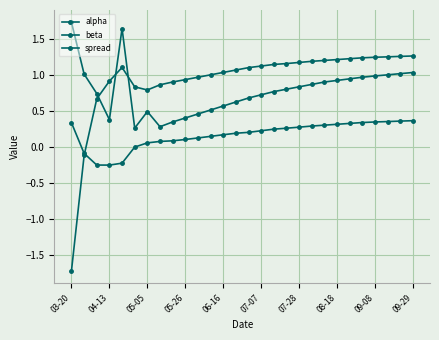

How many interior local peaks does the beta series have?

1